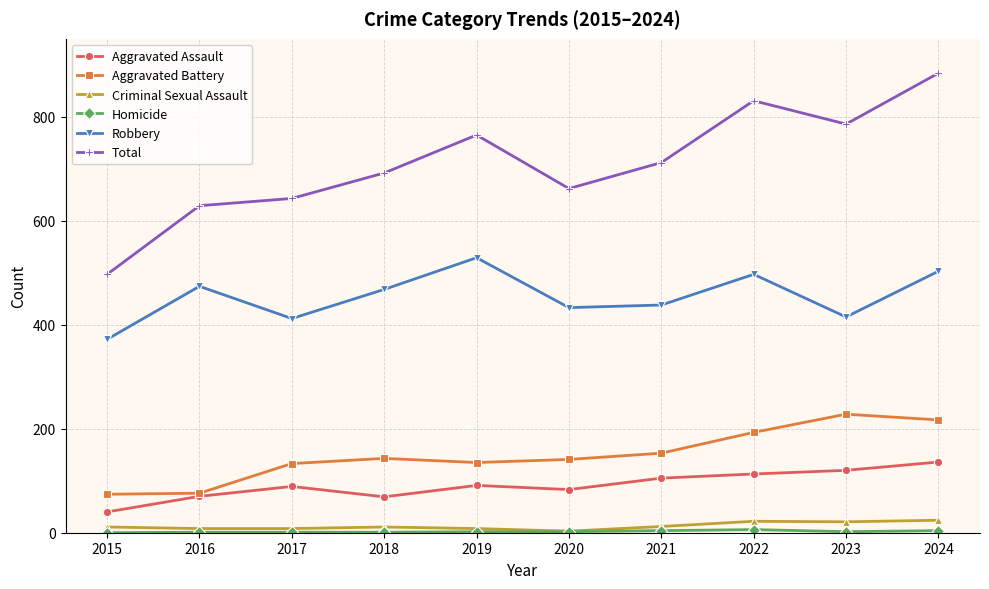

How many lines are shown in the chart?

6